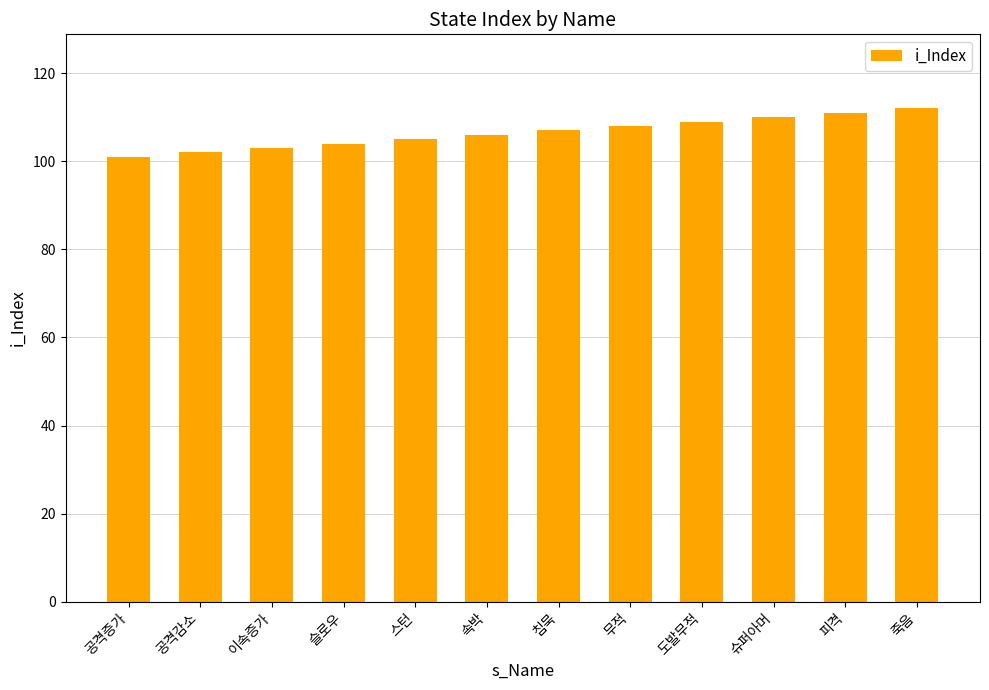

Reading right to left, what are all the values shown in this chart?

112	111	110	109	108	107	106	105	104	103	102	101